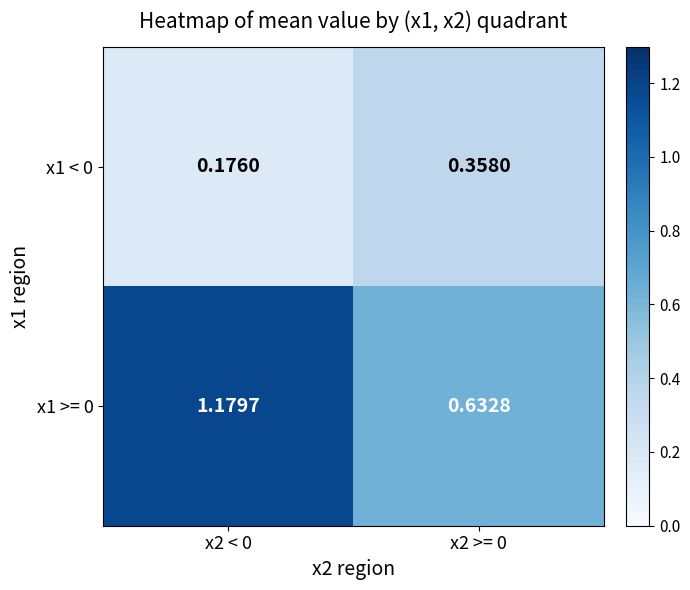

Which label corresponds to the smallest value in the chart?

x2 < 0